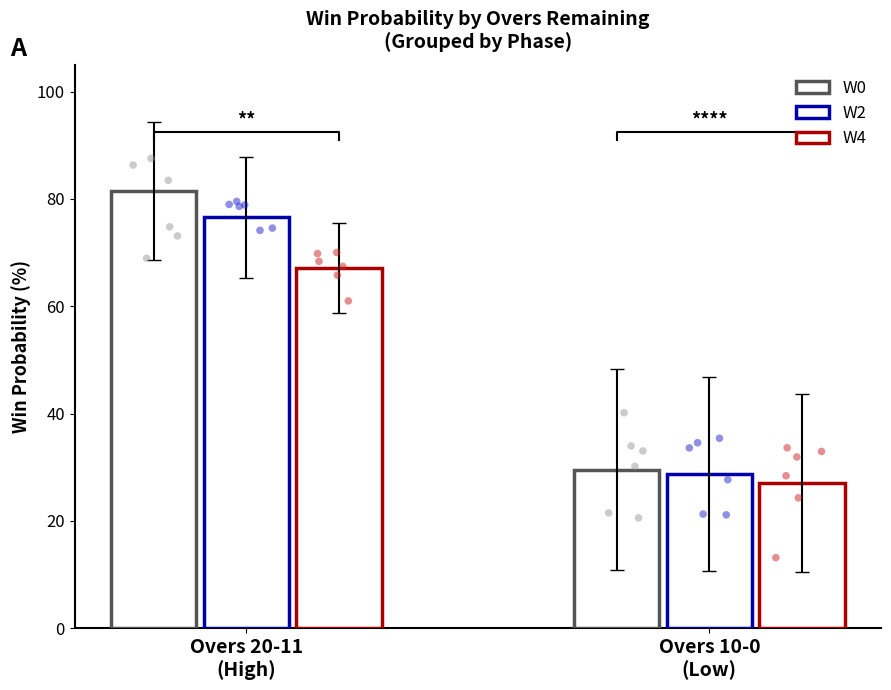

At how many categories does at least one series exceed 63?

1